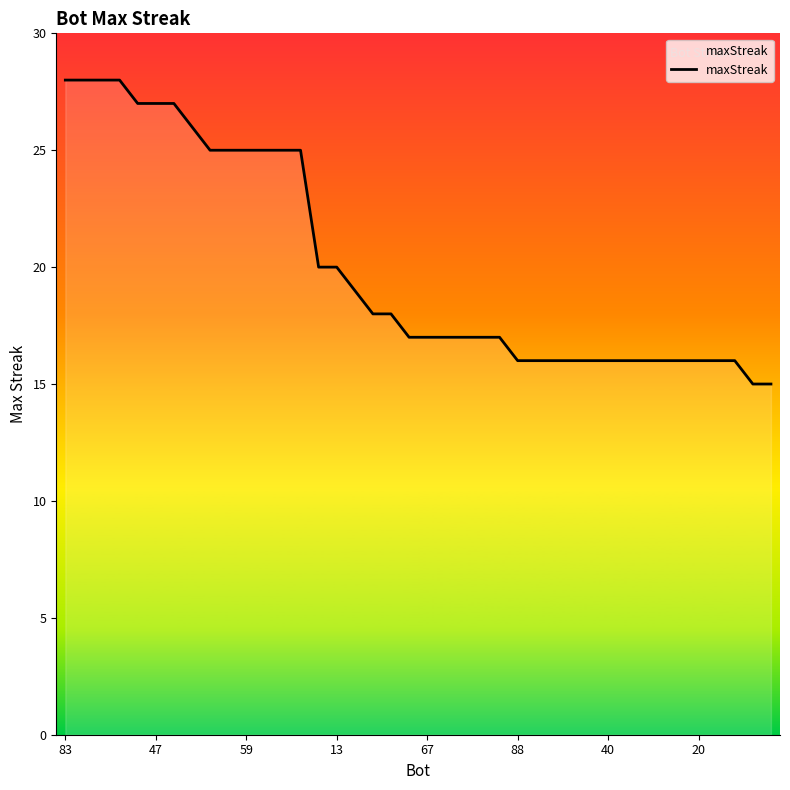

What is the difference between the maximum and minimum values?

13